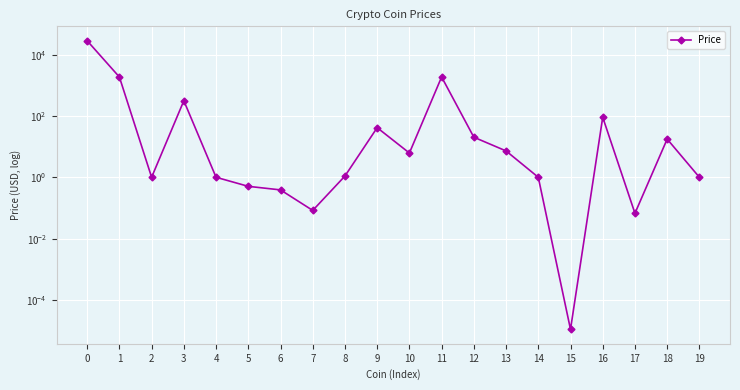

What is the difference between the maximum and minimum values?

28524.3